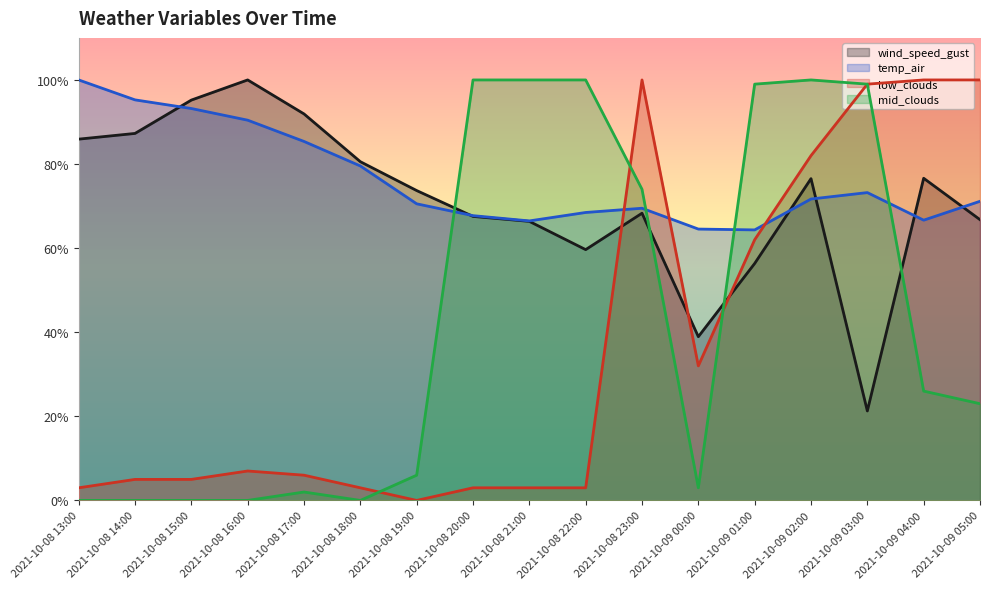

At which category is the sum across all series the highest?

2021-10-09 02:00